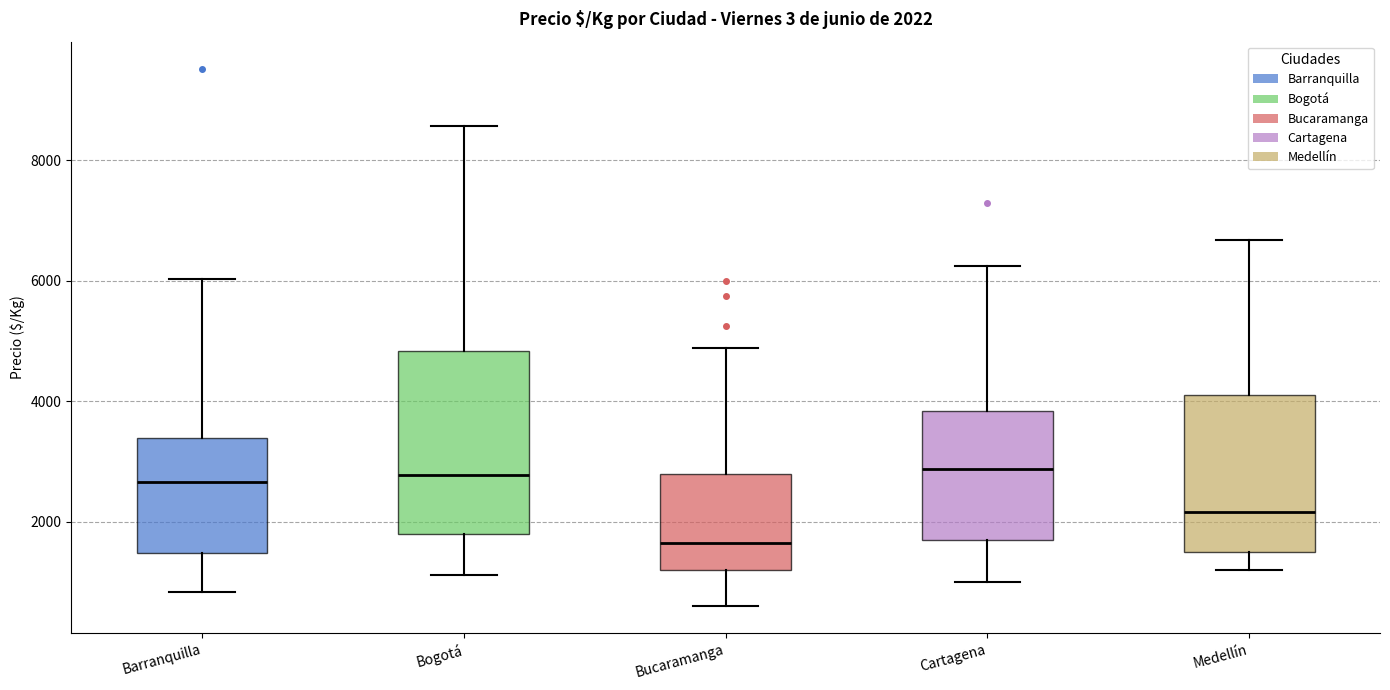

Which box has the lowest median line?

Bucaramanga